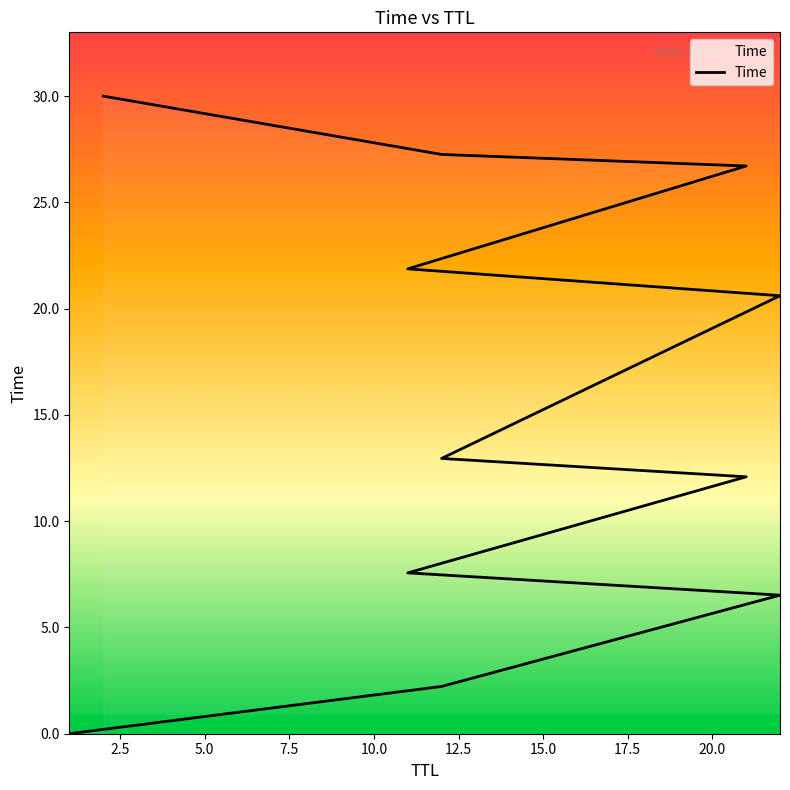

At which category does the chart reach its minimum across all series?

1